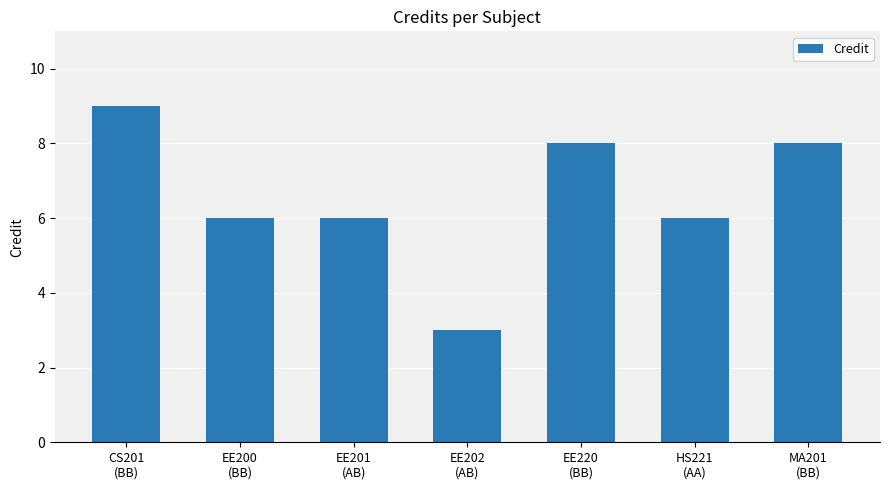

True or false: the data shows 5 at CS201
(BB).

False